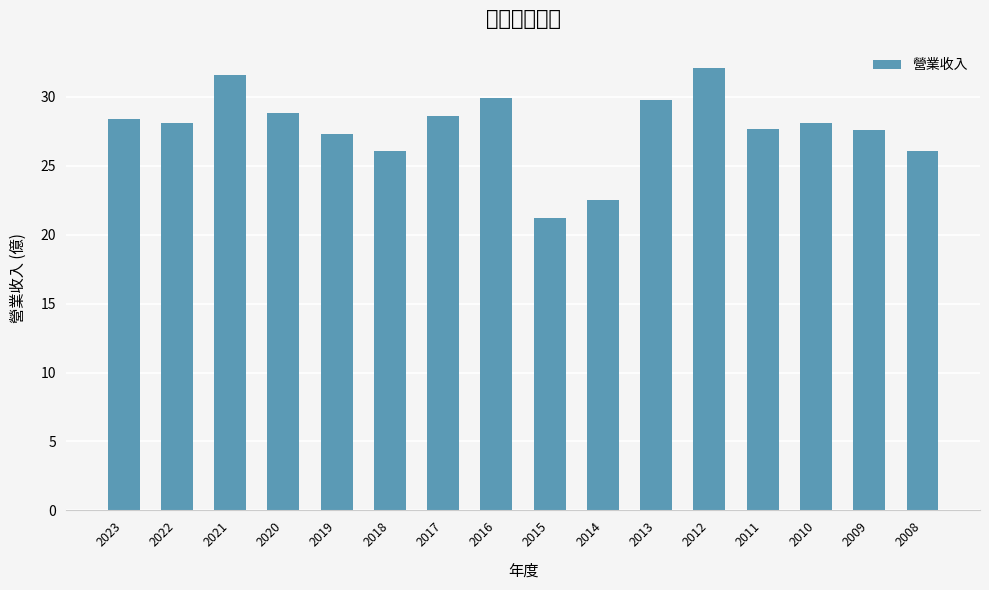

The value at 2008 is 26.1. True or false?

True